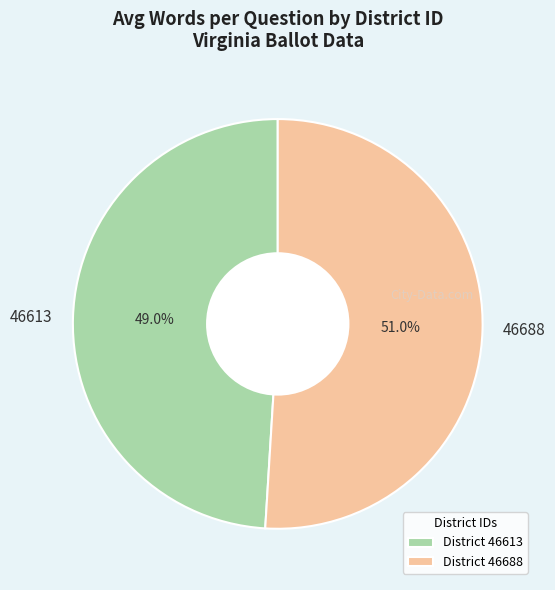

What is the total percentage of 46688 and 46613?

100.0%